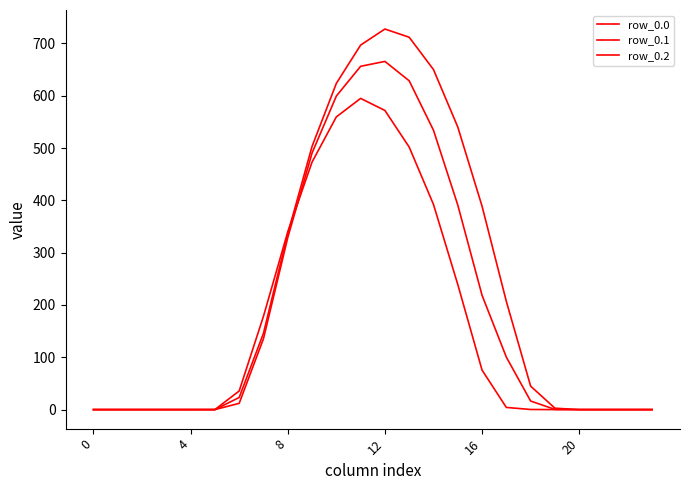

What is the maximum value shown in the chart?

727.5